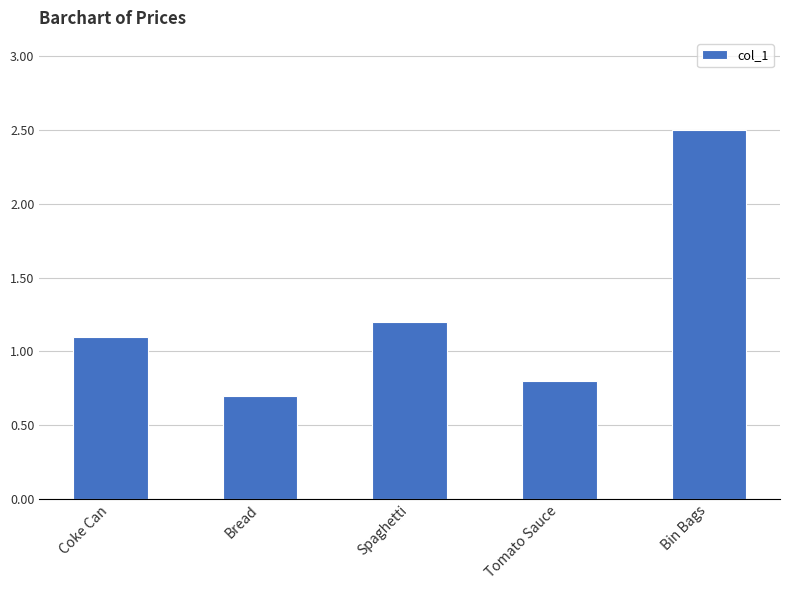

Reading right to left, transcribe all the data shown in this chart.

2.5	0.8	1.2	0.7	1.1